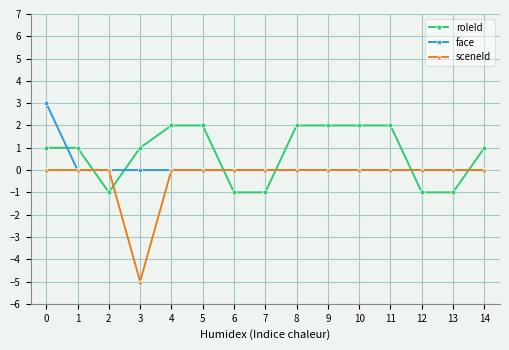

At which category is the sum across all series the highest?

0